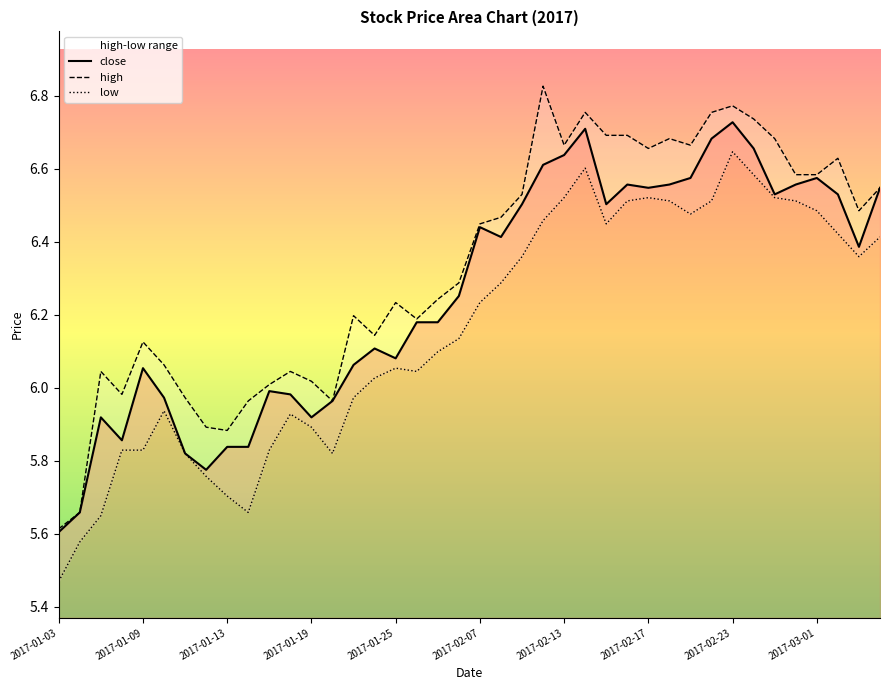

True or false: high and low cross at least once.

False